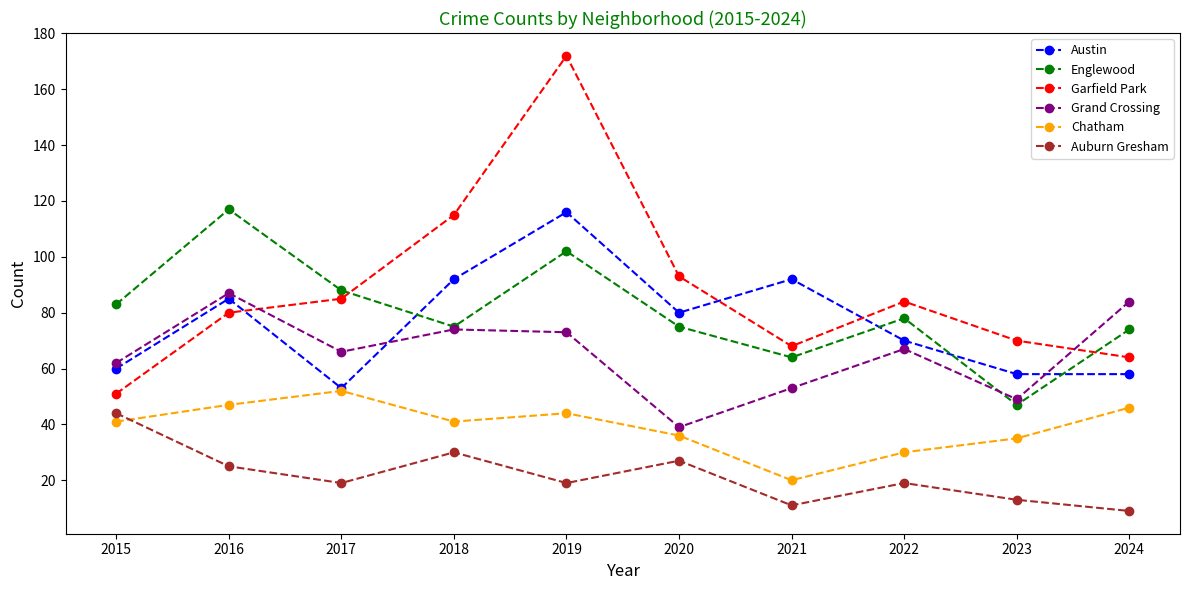

At which label does Austin first exceed 80?

2016